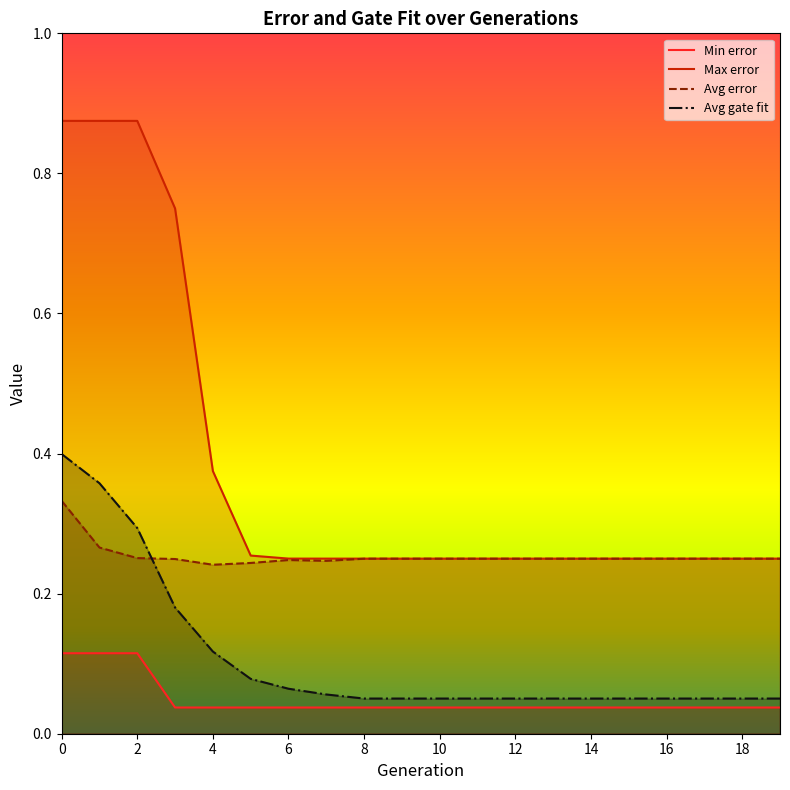

Which series has the widest spread of values?

Max error